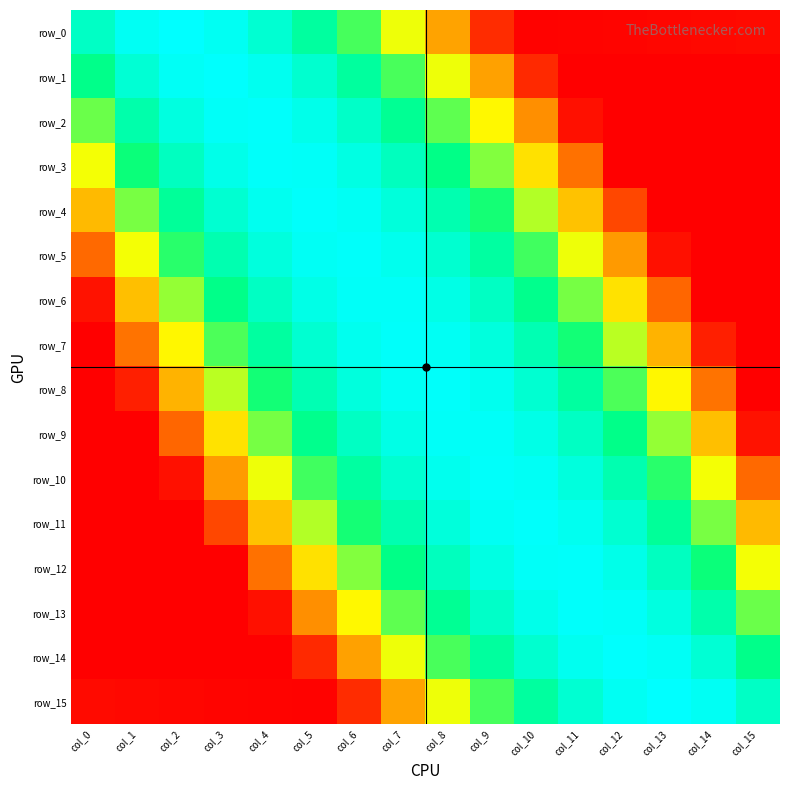

Is the value of row_15 at col_12 greater than the value of row_0 at col_12?

Yes